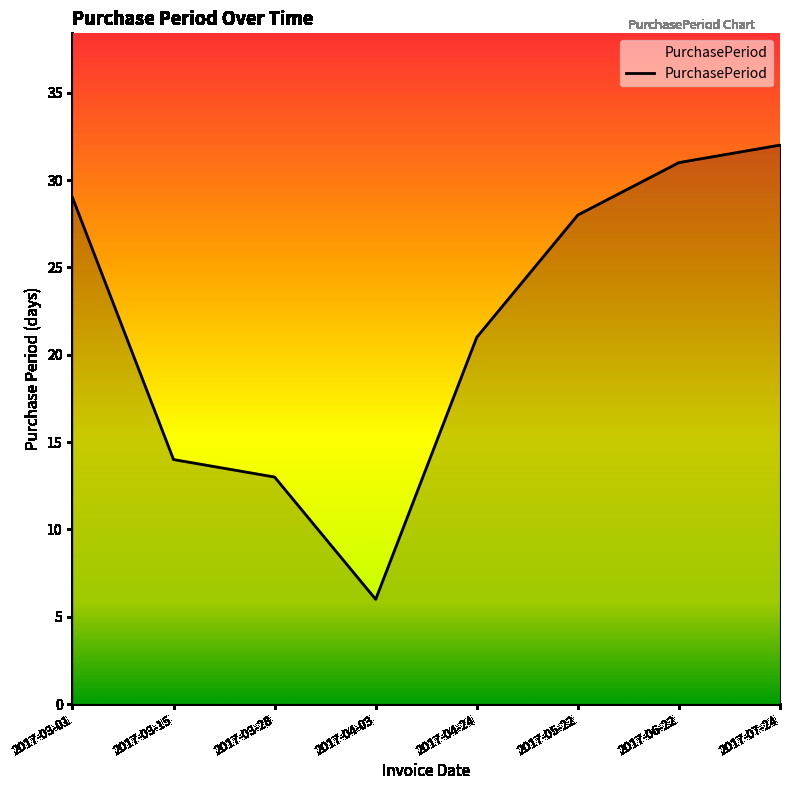

What position from the right is 2017-03-28?

6